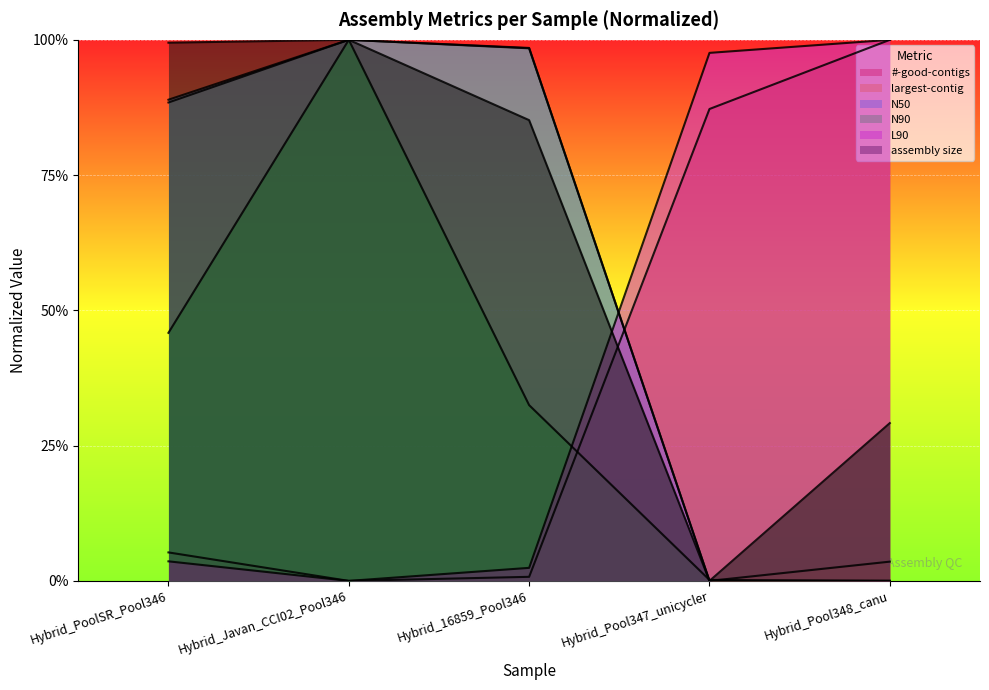

What is the greatest value displayed?

1.0